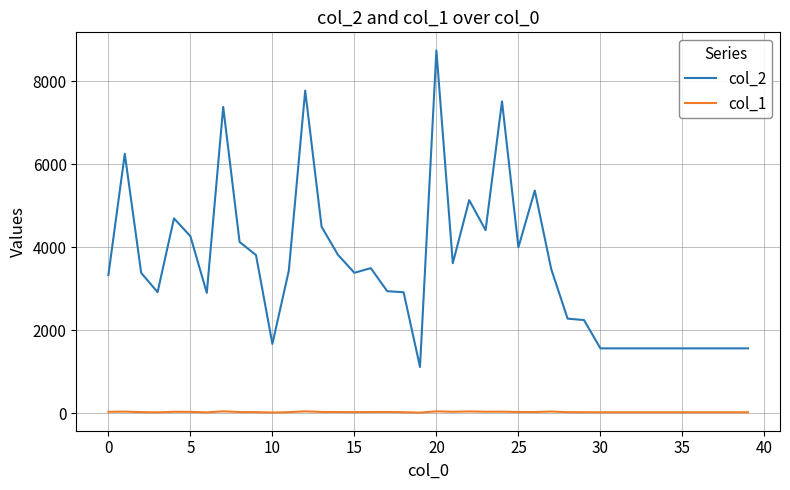

True or false: col_1 and col_2 cross at least once.

False